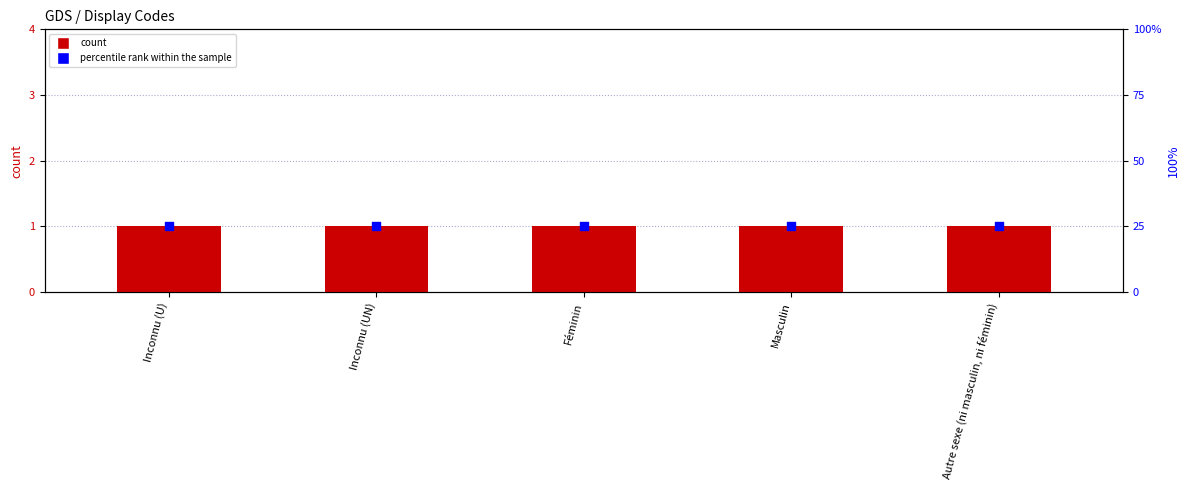

Which series has the largest total across all categories?

percentile rank within the sample